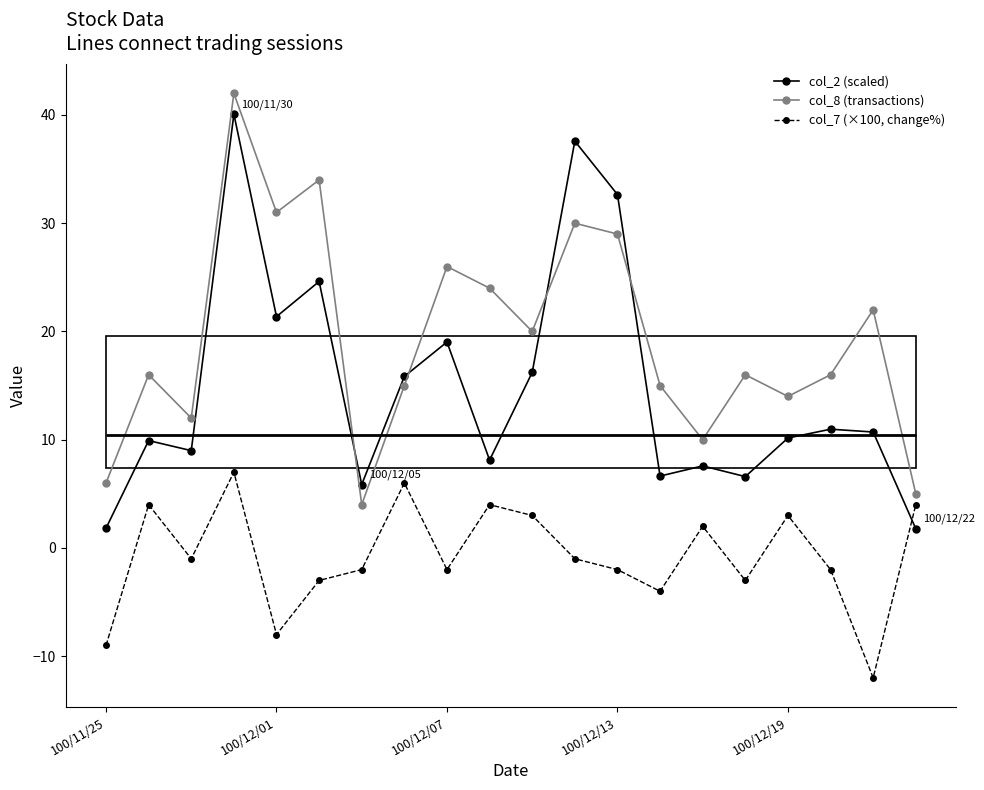

What is the sum of all col_8 (transactions) values?

387.0